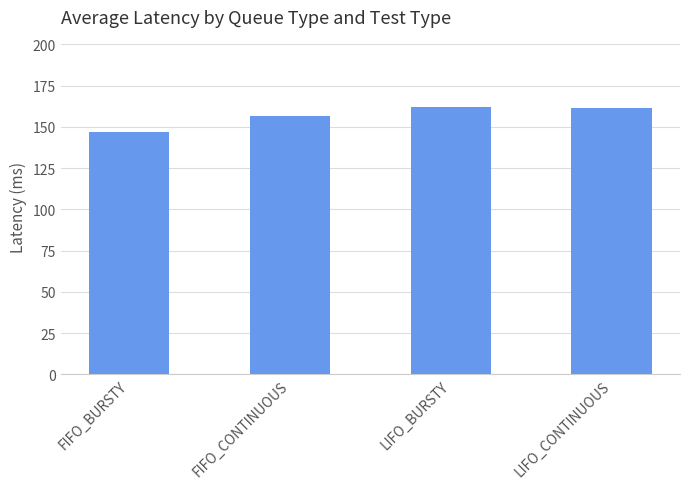

Reading left to right, transcribe all the data shown in this chart.

FIFO_BURSTY=147.1	FIFO_CONTINUOUS=156.4	LIFO_BURSTY=162.3	LIFO_CONTINUOUS=161.4